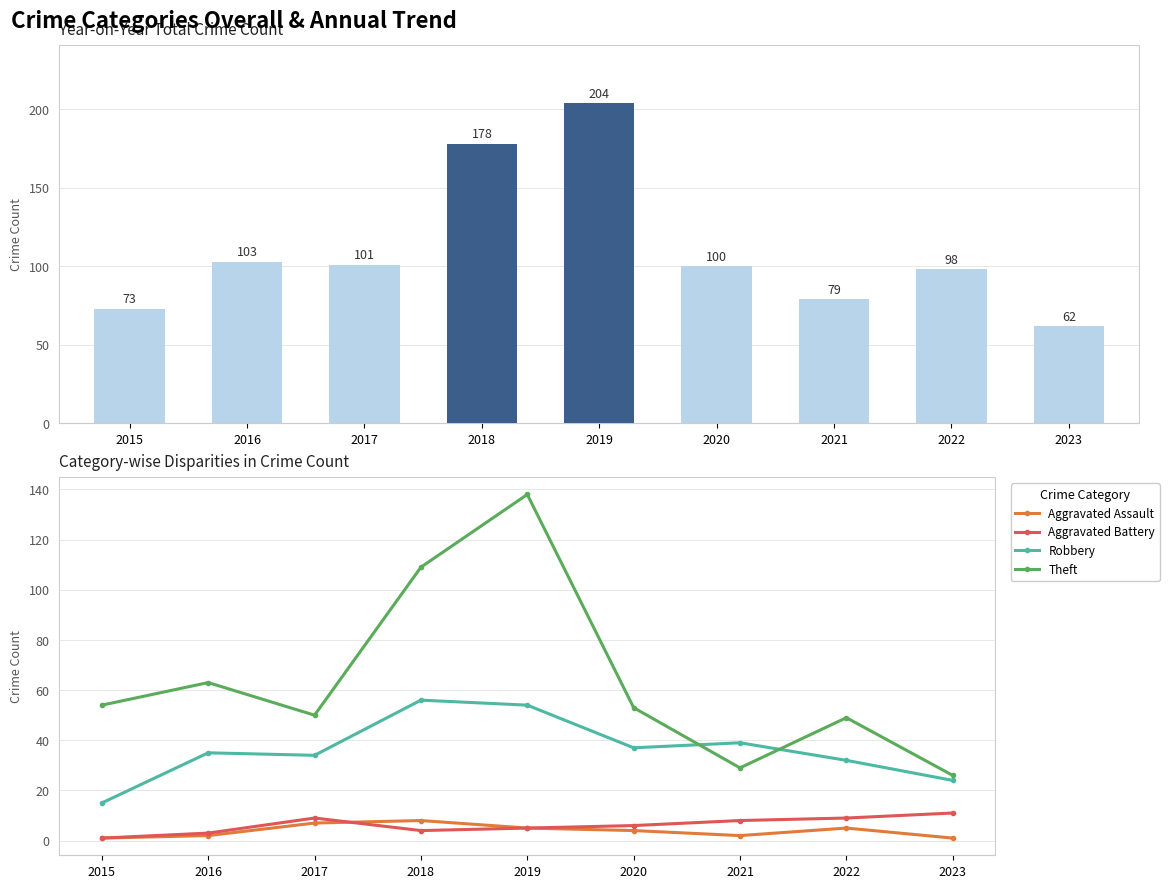

What is the value of the Aggravated Battery bar at the 9th from the left?

11